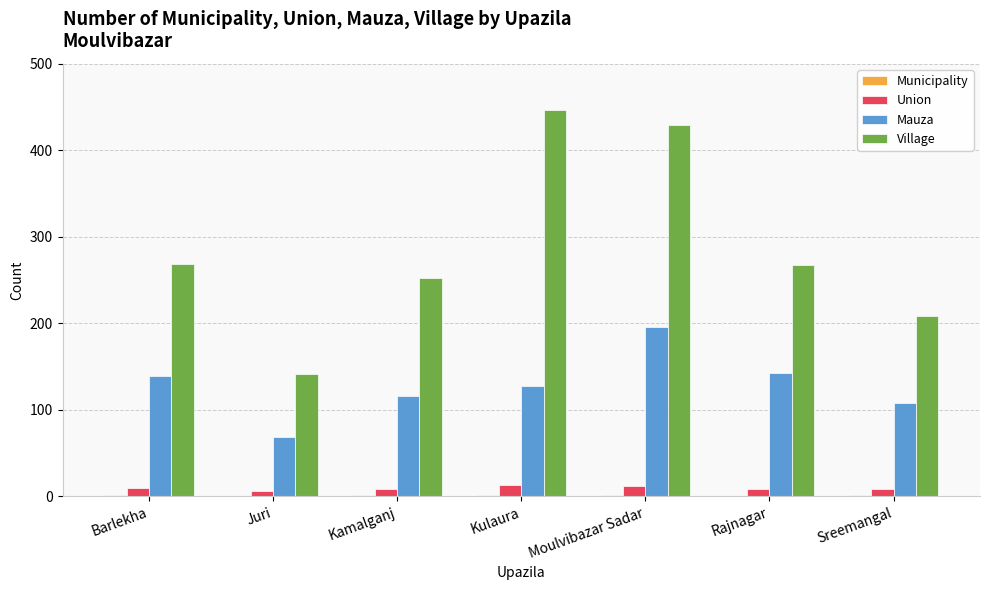

Are the bars horizontal?

No